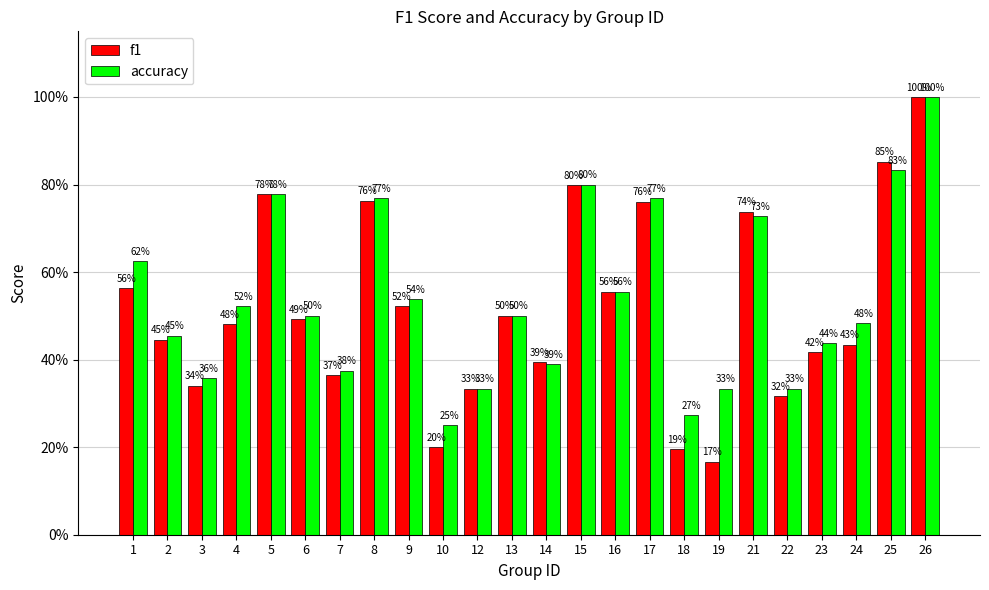

Reading left to right, list all the values displayed in this chart.

f1: 0.6	0.4	0.3	0.5	0.8	0.5	0.4	0.8	0.5	0.2	0.3	0.5	0.4	0.8	0.6	0.8	0.2	0.2	0.7	0.3	0.4	0.4	0.9	1.0
accuracy: 0.6	0.5	0.4	0.5	0.8	0.5	0.4	0.8	0.5	0.2	0.3	0.5	0.4	0.8	0.6	0.8	0.3	0.3	0.7	0.3	0.4	0.5	0.8	1.0